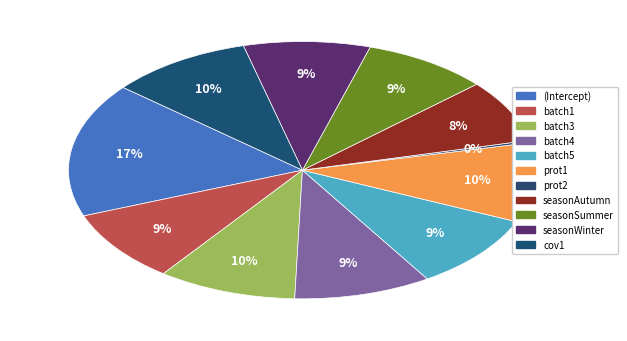

What is the smallest slice in the pie chart?

prot2